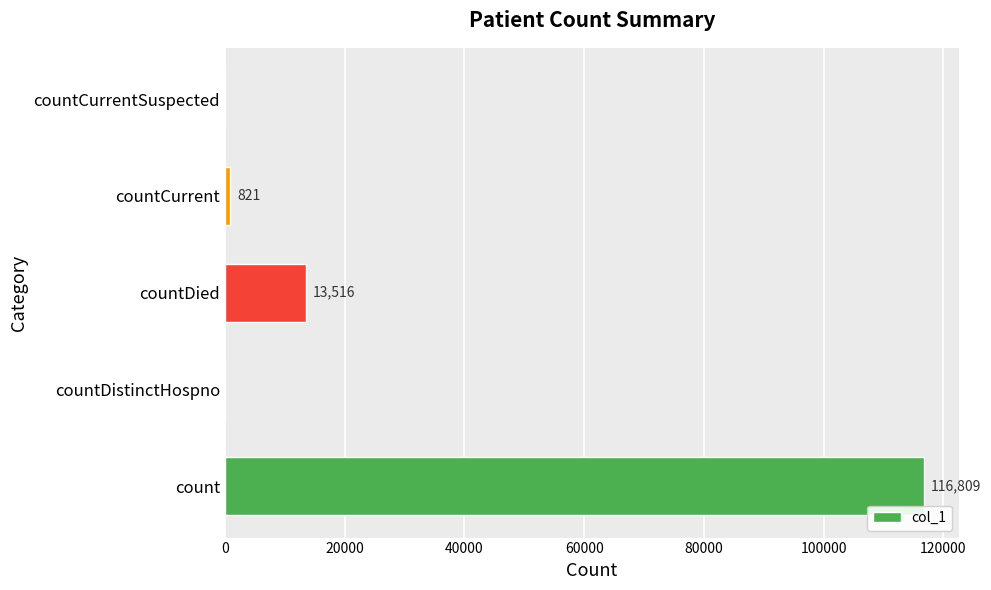

What is the sum of all values?

131146